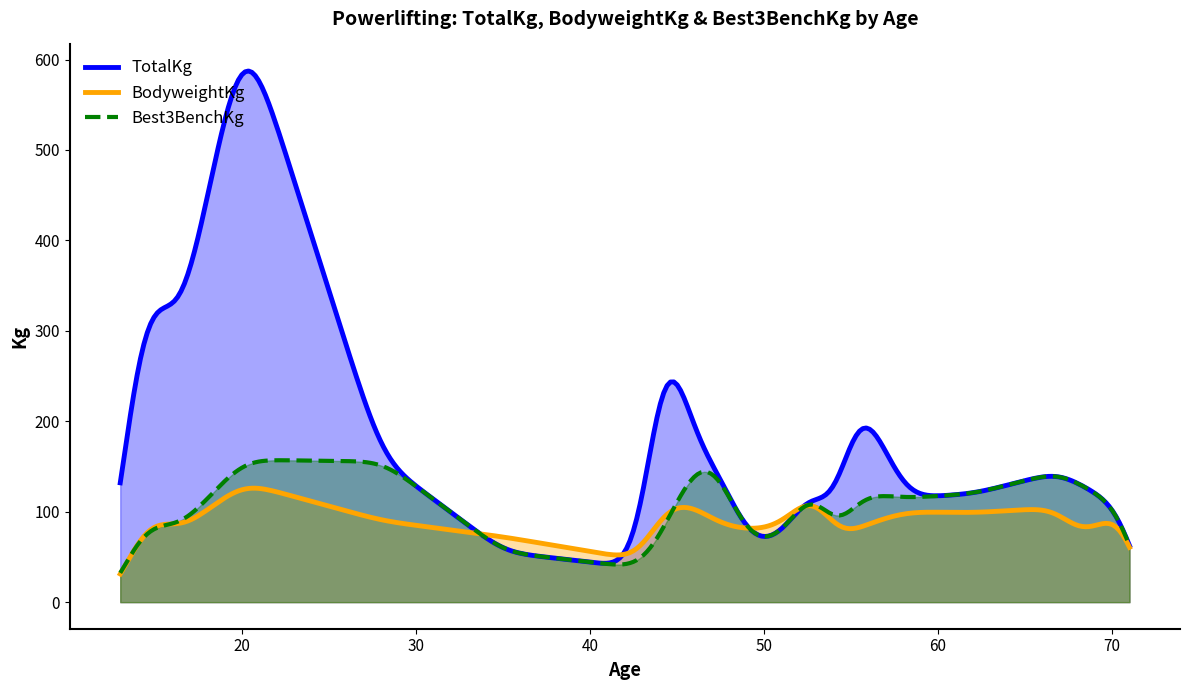

At 0, list the series in order from largest to smallest.

TotalKg, BodyweightKg, Best3BenchKg